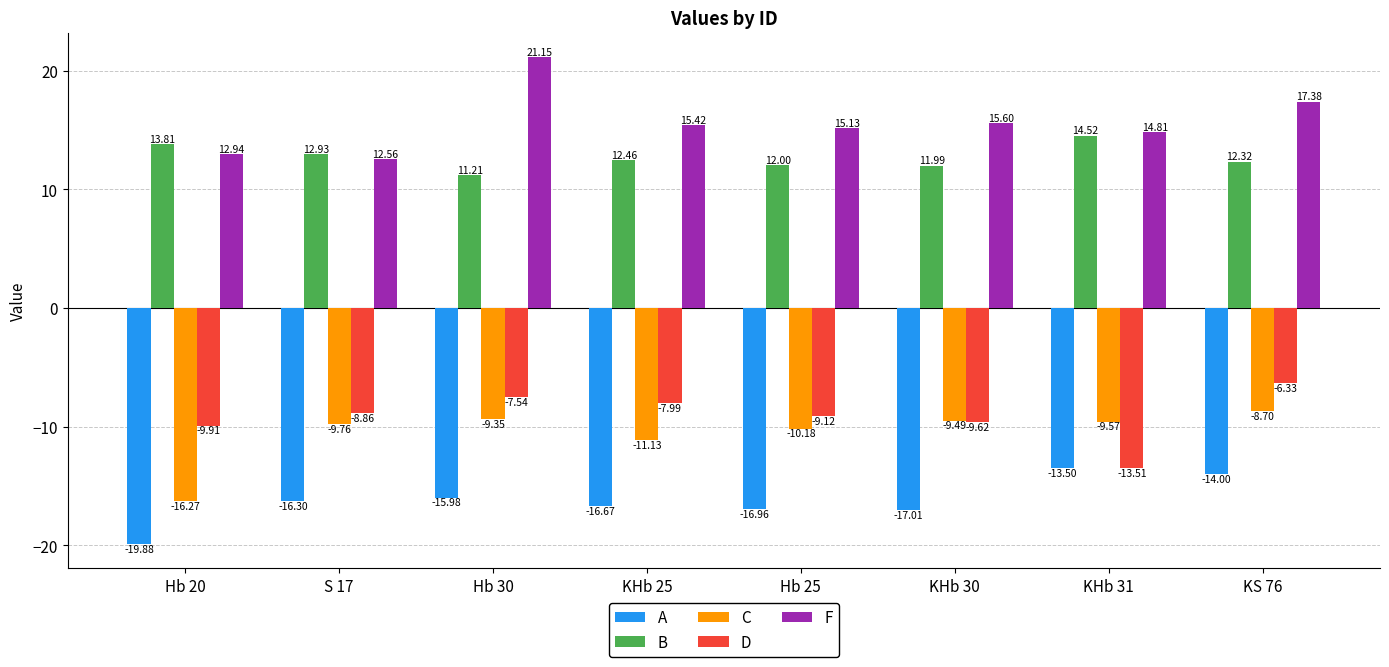

Which category has the highest value across all series?

Hb 30